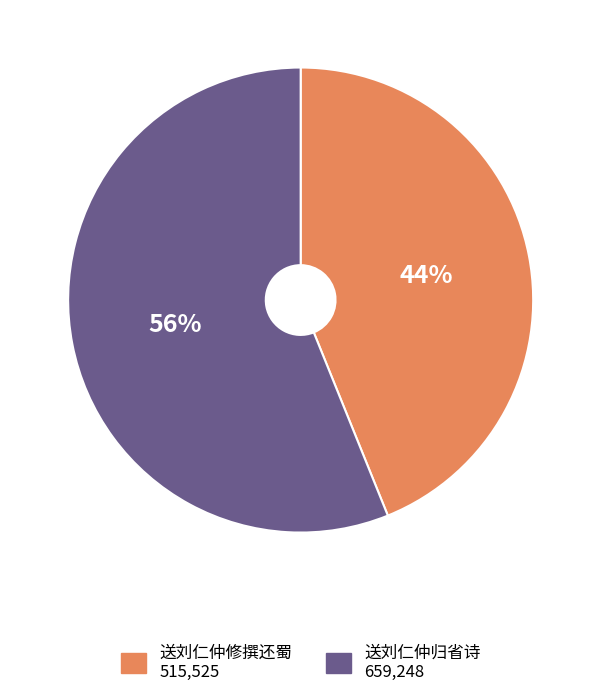

Combined, do 送刘仁仲修撰还蜀 and 送刘仁仲归省诗 account for over 50%?

Yes